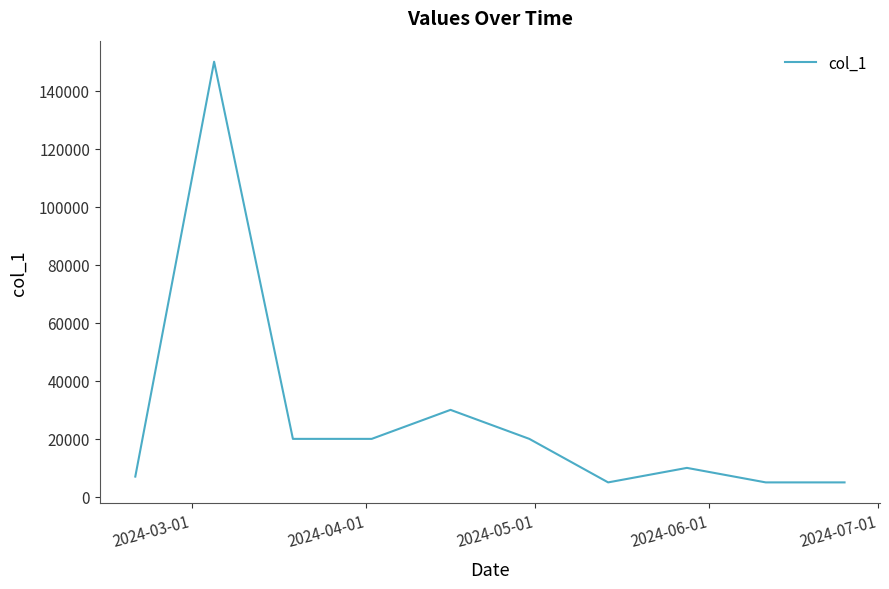

What is the minimum value shown in the chart?

5000